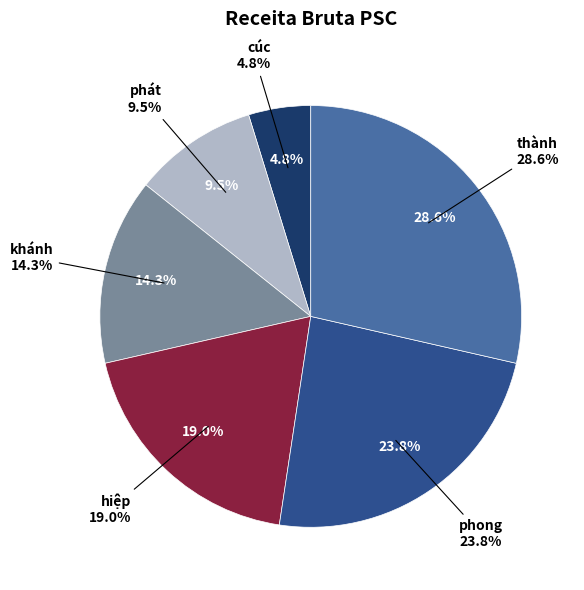

Combined, what portion of the pie is phong and hiệp?

42.9%